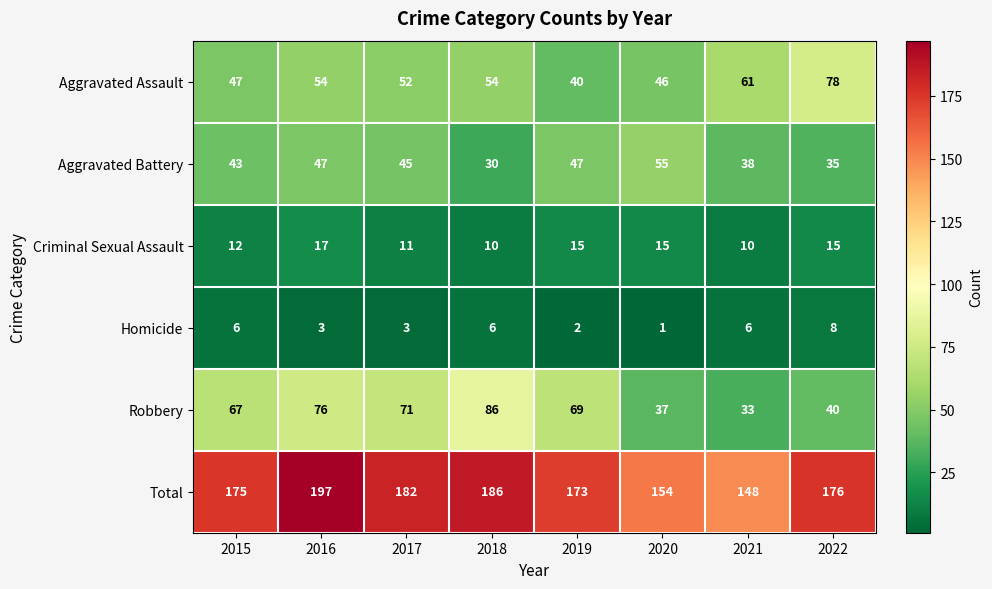

Where does the Total series first go above 176?

2016